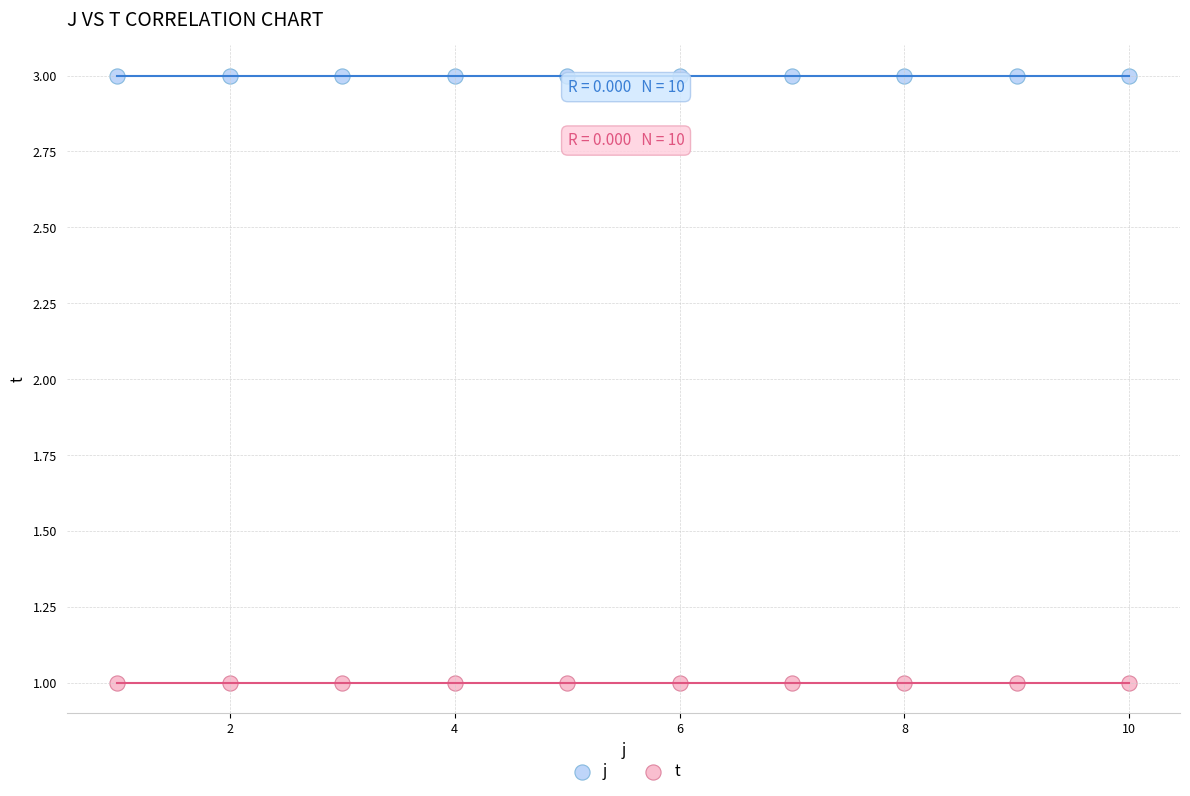

Which series reaches the maximum Y coordinate?

j